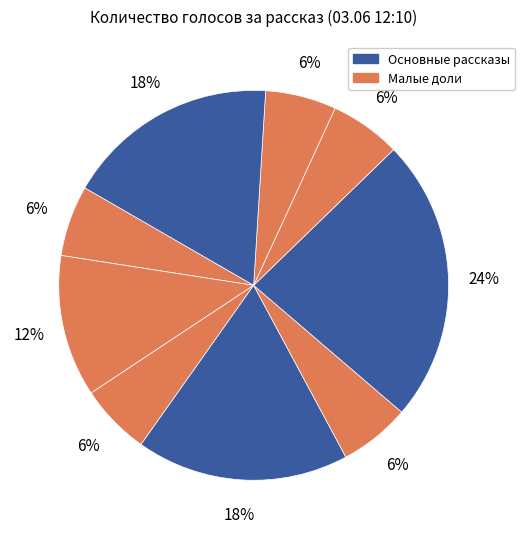

How many segments does this pie chart have?

9